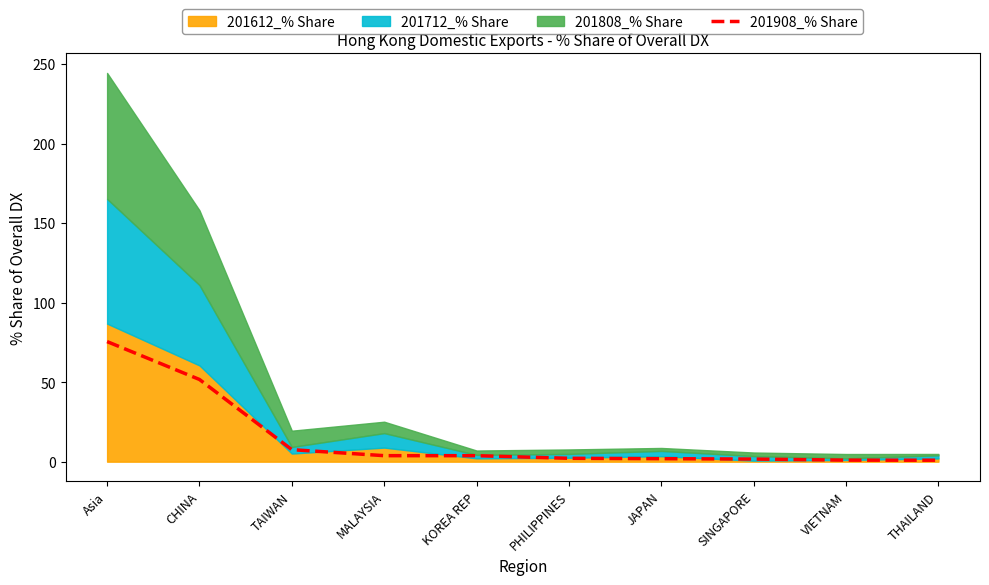

At which label does 201908_% Share reach its peak?

Asia